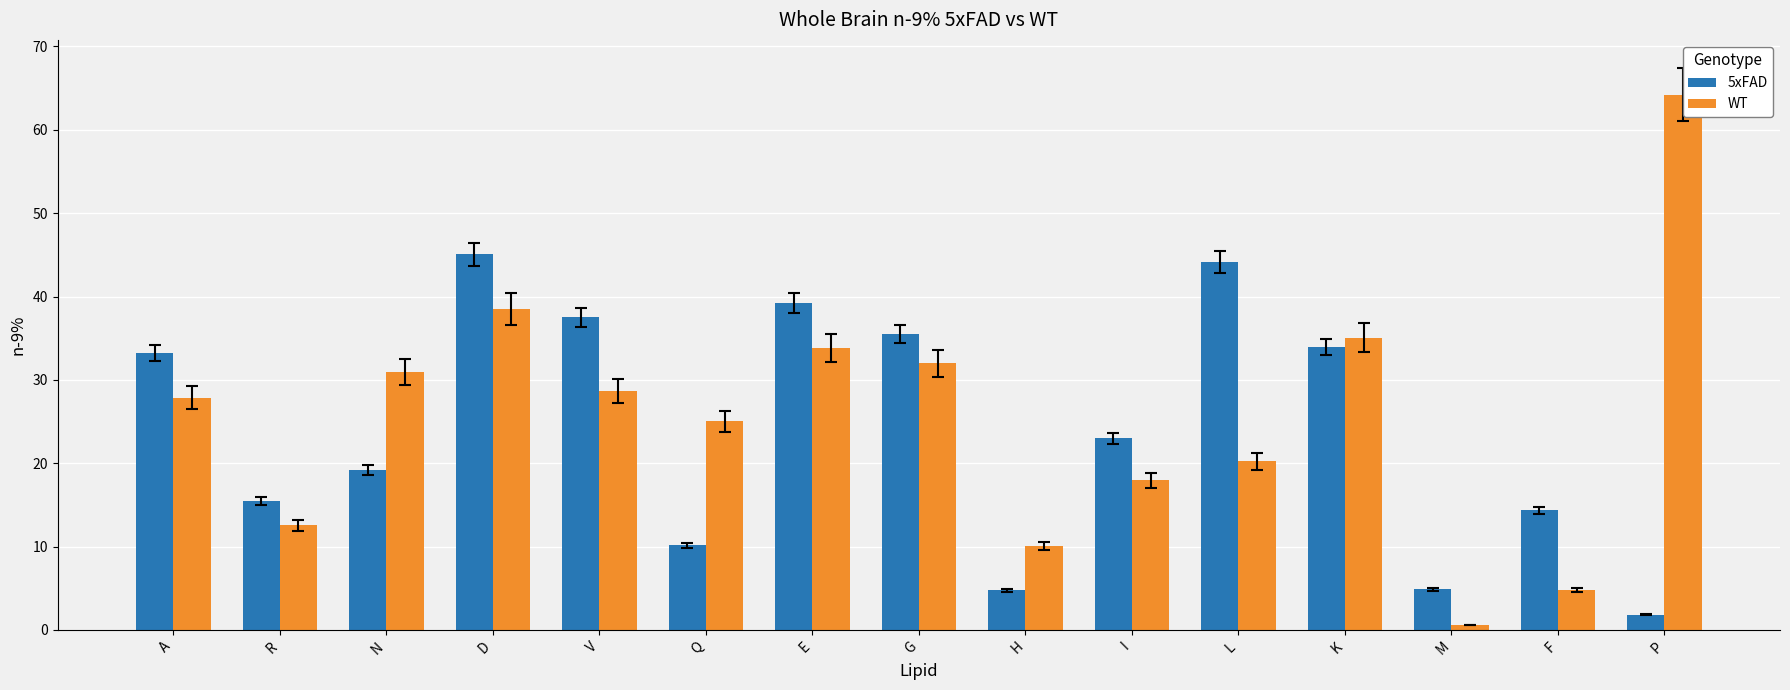

How many values in the WT series are below 27?

7